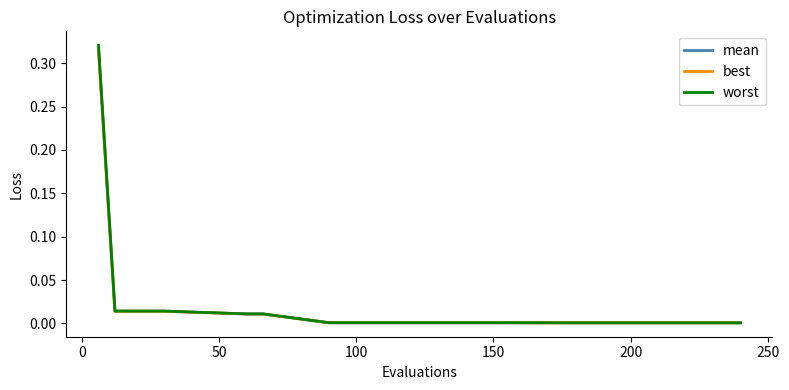

Rank the series by their average value, from highest to lowest.

worst, mean, best